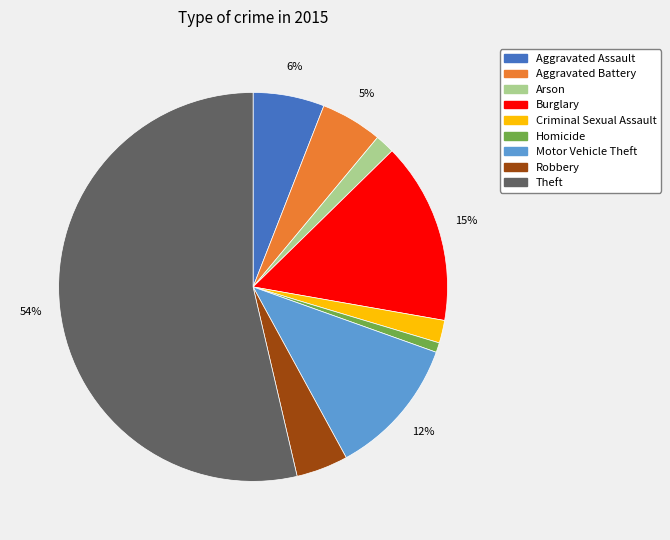

Is Theft the majority of the pie?

Yes